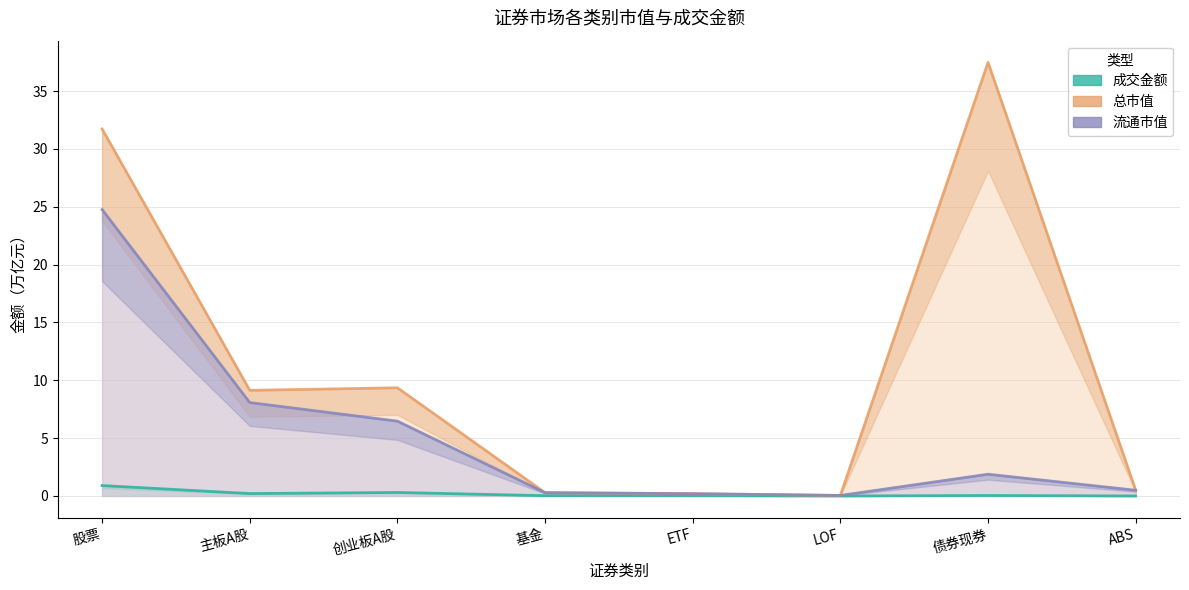

Rank the categories by 成交金额 value from highest to lowest.

股票, 创业板A股, 主板A股, 债券现券, 基金, ETF, LOF, ABS